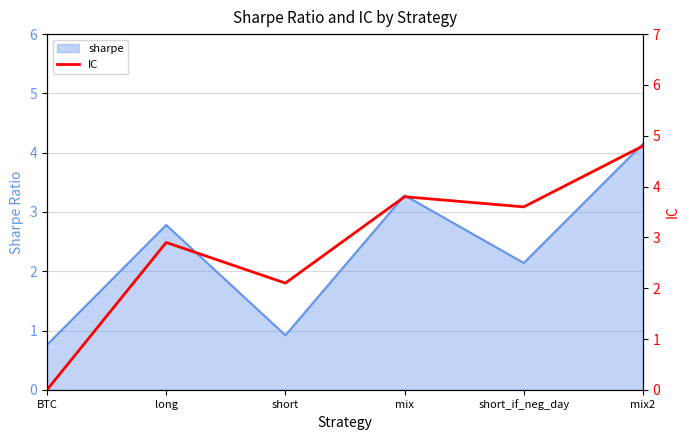

The chart shows a value of 1.7 at short_if_neg_day. True or false?

False